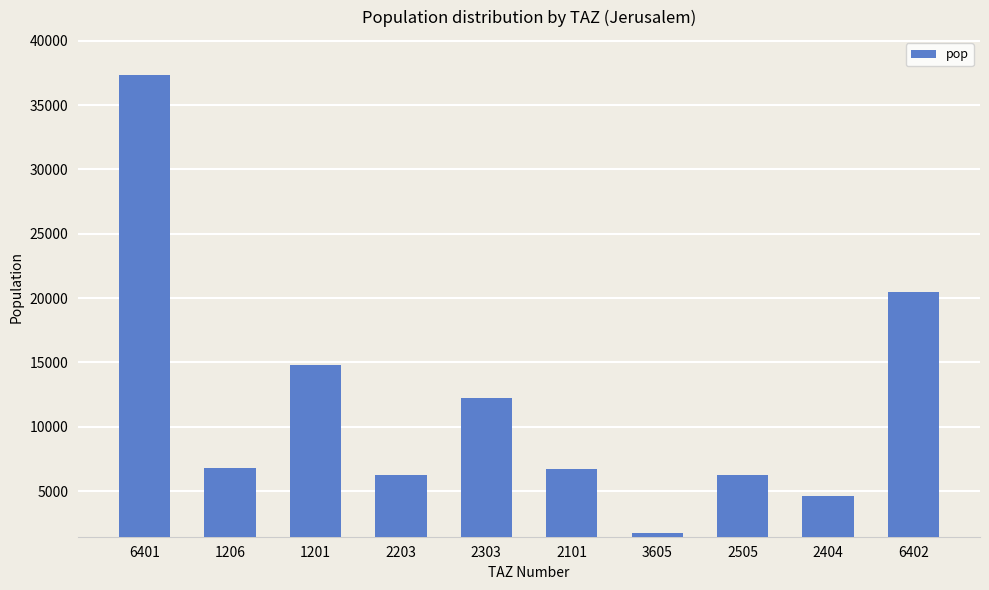

The value at 2505 is 1358.3. True or false?

False